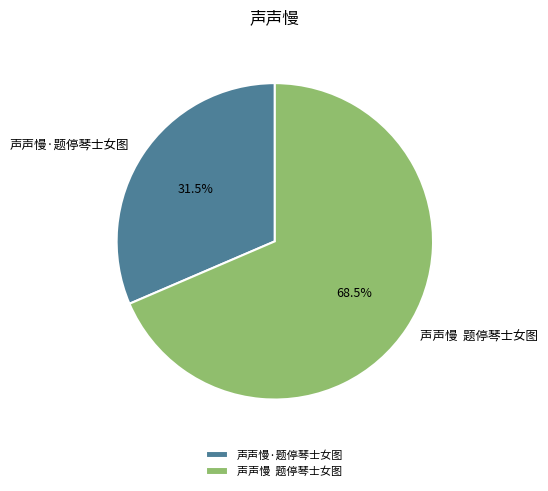

Does any single category account for the majority?

Yes